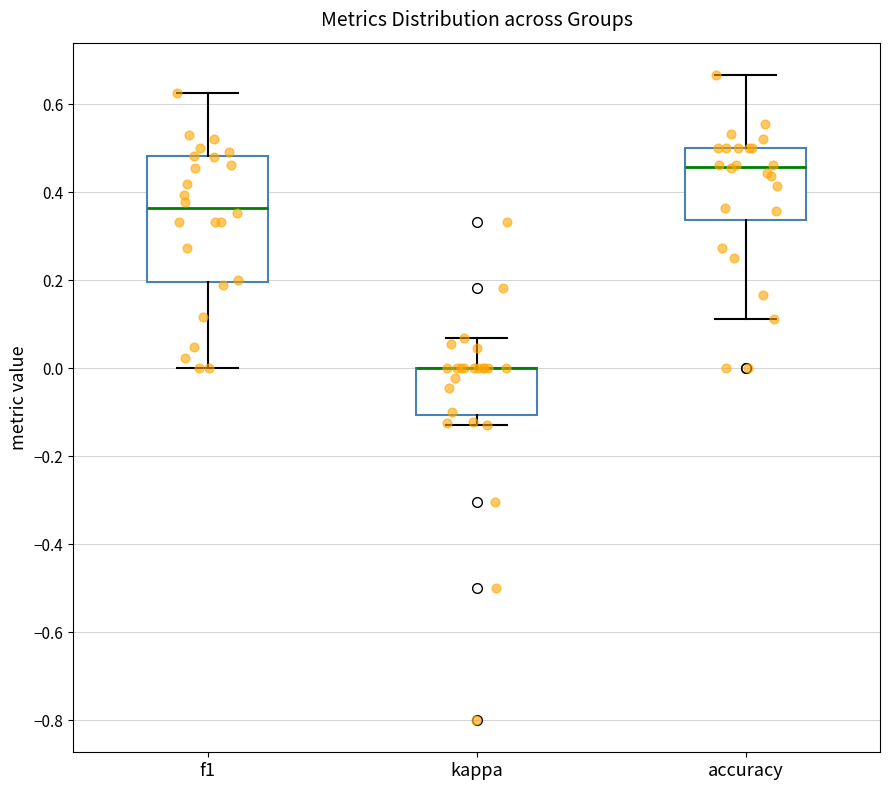

Reading left to right, read every box against the y-axis: the position of its median line, the range the box covers, and the ends of its whiskers. The values are not printed on the chart, so give them approximately, as read against the axis.

f1: median 0.36, box 0.20 to 0.48, whiskers 0.00 to 0.62
kappa: median 0.00 (drawn on the box's upper edge), box -0.10 to 0.00, whiskers -0.12 to 0.06
accuracy: median 0.46, box 0.34 to 0.50, whiskers 0.12 to 0.66